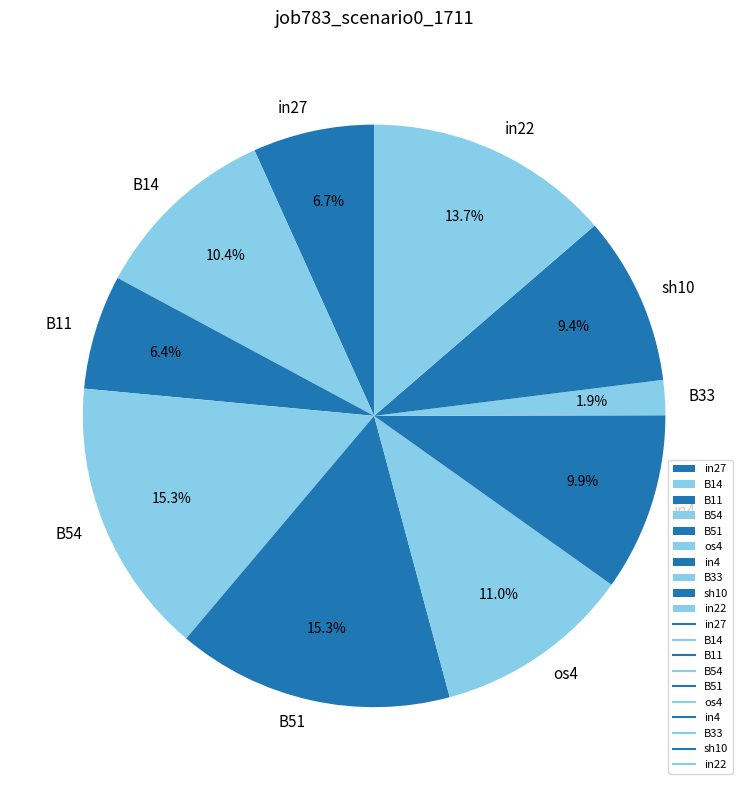

How many segments does this pie chart have?

10